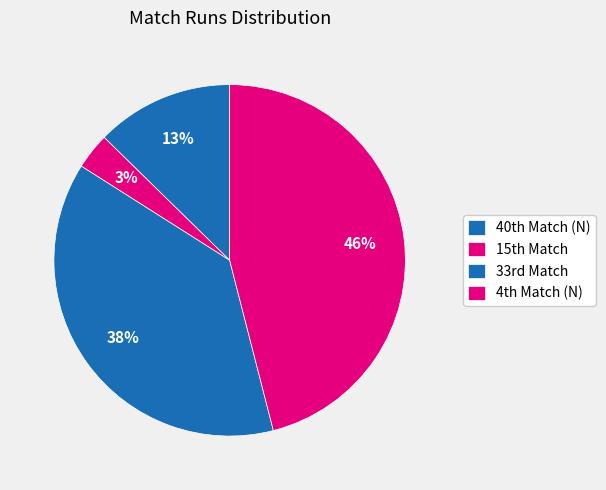

How many segments does this pie chart have?

4